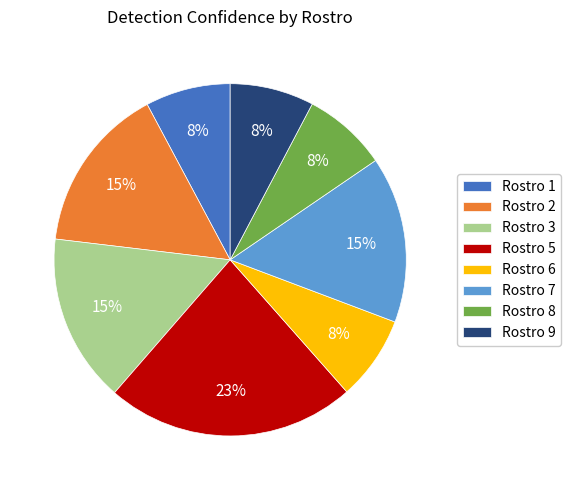

To the nearest percent, what is the average slice percentage?

12%